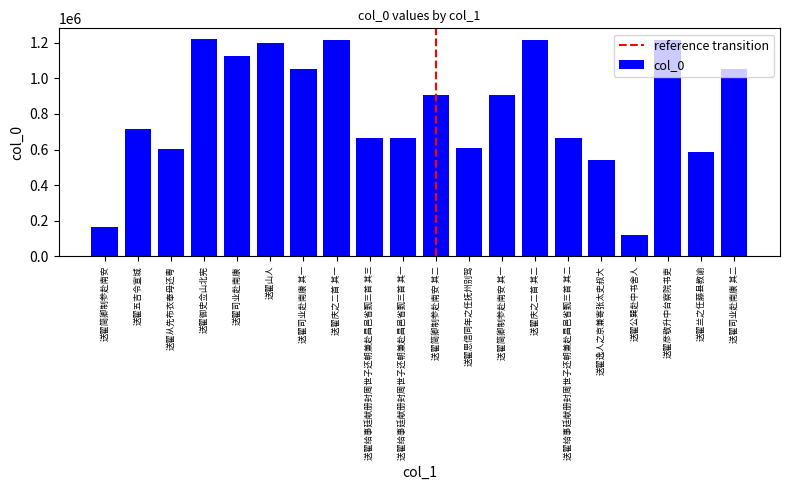

What is the minimum value shown in the chart?

117321